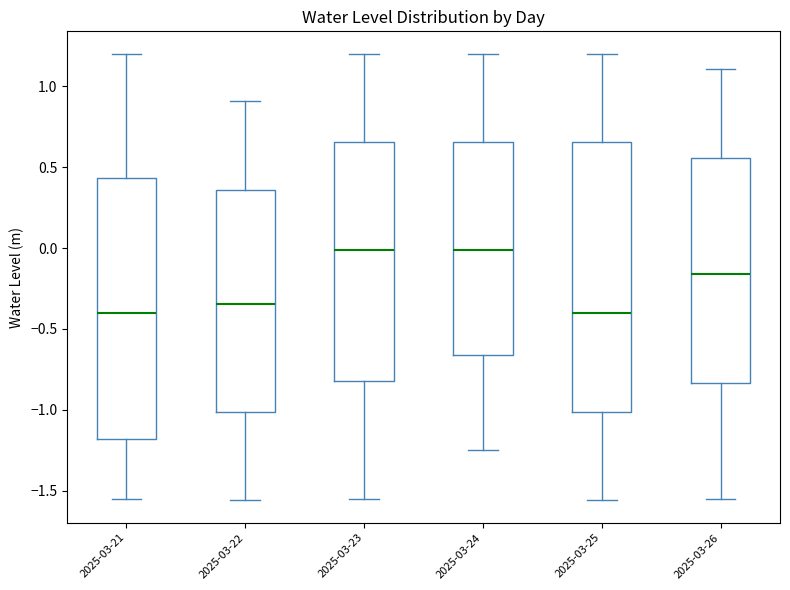

Reading left to right, transcribe this box plot: for each box, give where its median line is, the range the box spans, and where its two whiskers end, as read against the y-axis. The values are not printed on the chart, so give them approximately, as read against the axis.

2025-03-21: median -0.40, box -1.20 to 0.45, whiskers -1.55 to 1.20
2025-03-22: median -0.35, box -1.00 to 0.35, whiskers -1.55 to 0.90
2025-03-23: median 0.00, box -0.80 to 0.65, whiskers -1.55 to 1.20
2025-03-24: median 0.00, box -0.65 to 0.65, whiskers -1.25 to 1.20
2025-03-25: median -0.40, box -1.00 to 0.65, whiskers -1.55 to 1.20
2025-03-26: median -0.15, box -0.85 to 0.55, whiskers -1.55 to 1.10